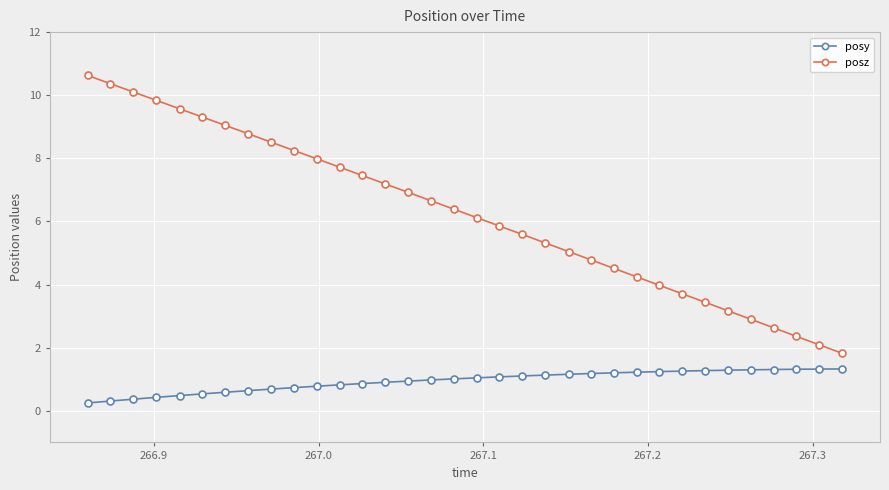

Which series has the largest total across all categories?

posz